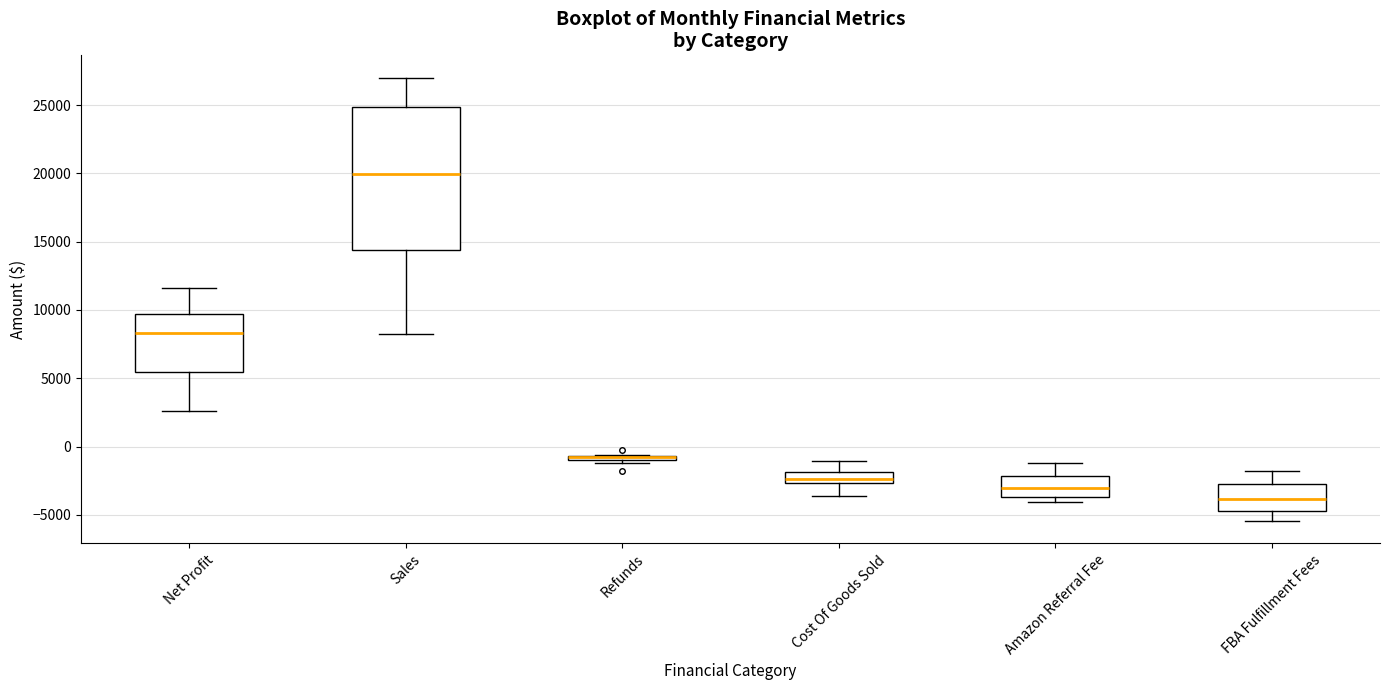

Where is the upper edge of the box for Cost Of Goods Sold on the y-axis? The values are not printed on the chart, so give them approximately, as read against the axis.

-2000